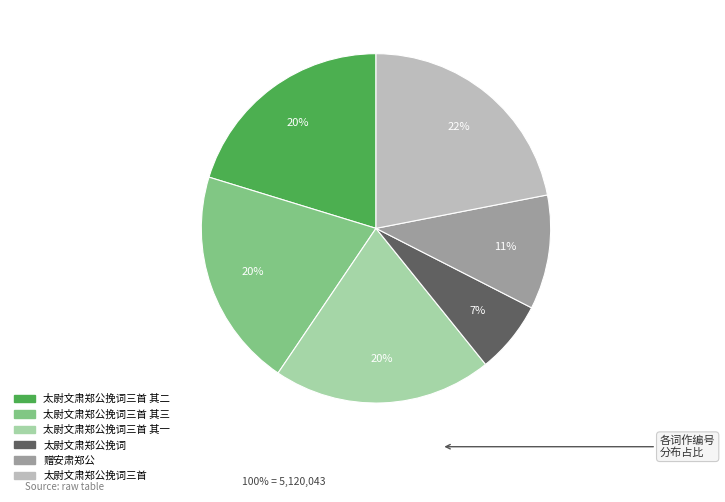

Is there a majority slice in this chart?

No